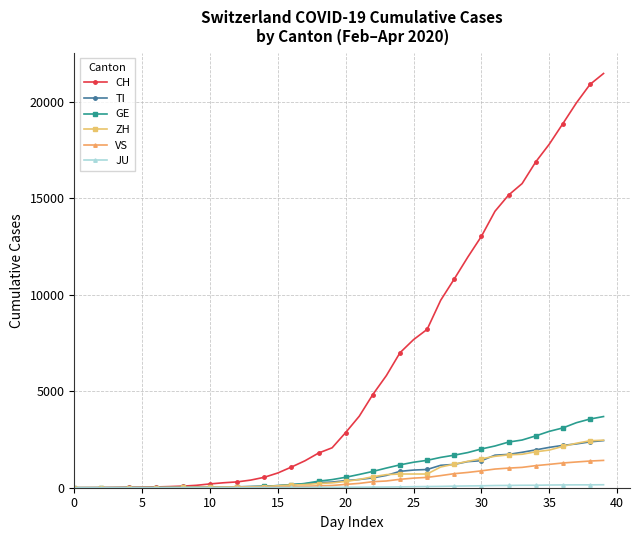

What is the greatest value displayed?

21473